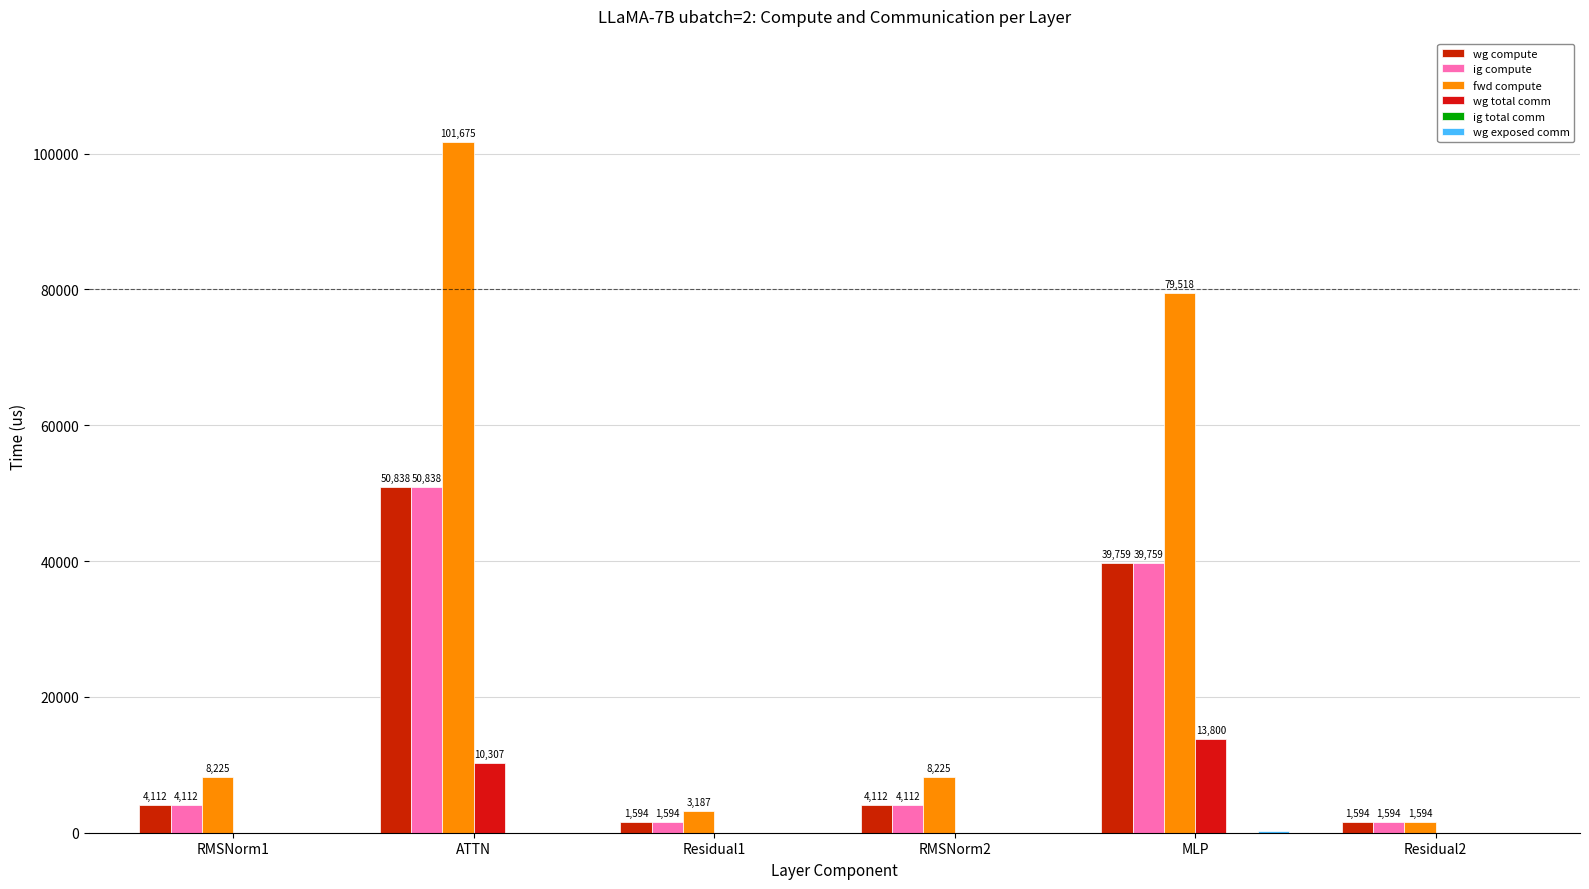

How many groups of bars are there?

6